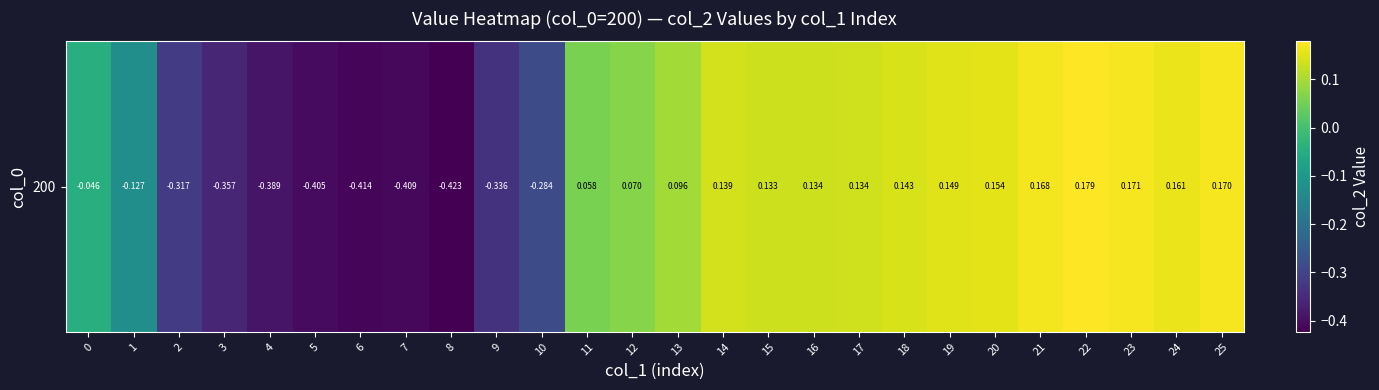

The chart shows a value of -0.4 at 8. True or false?

True